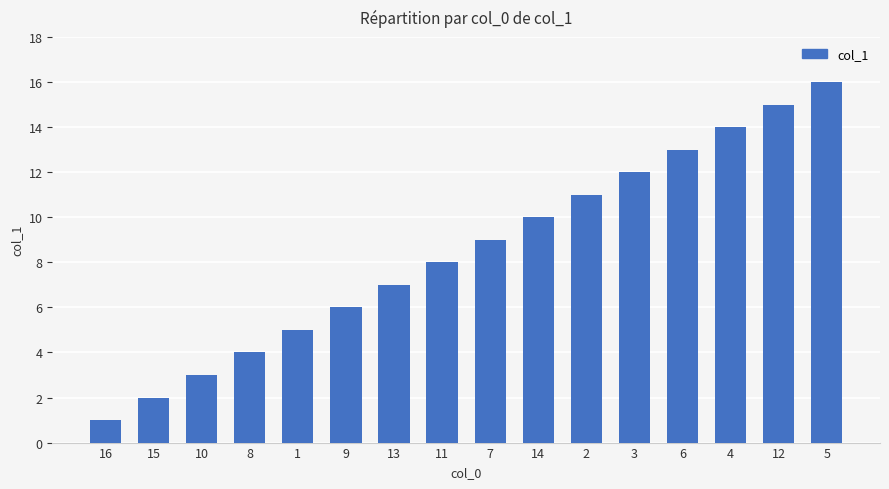

What is the difference between the maximum and minimum values?

15